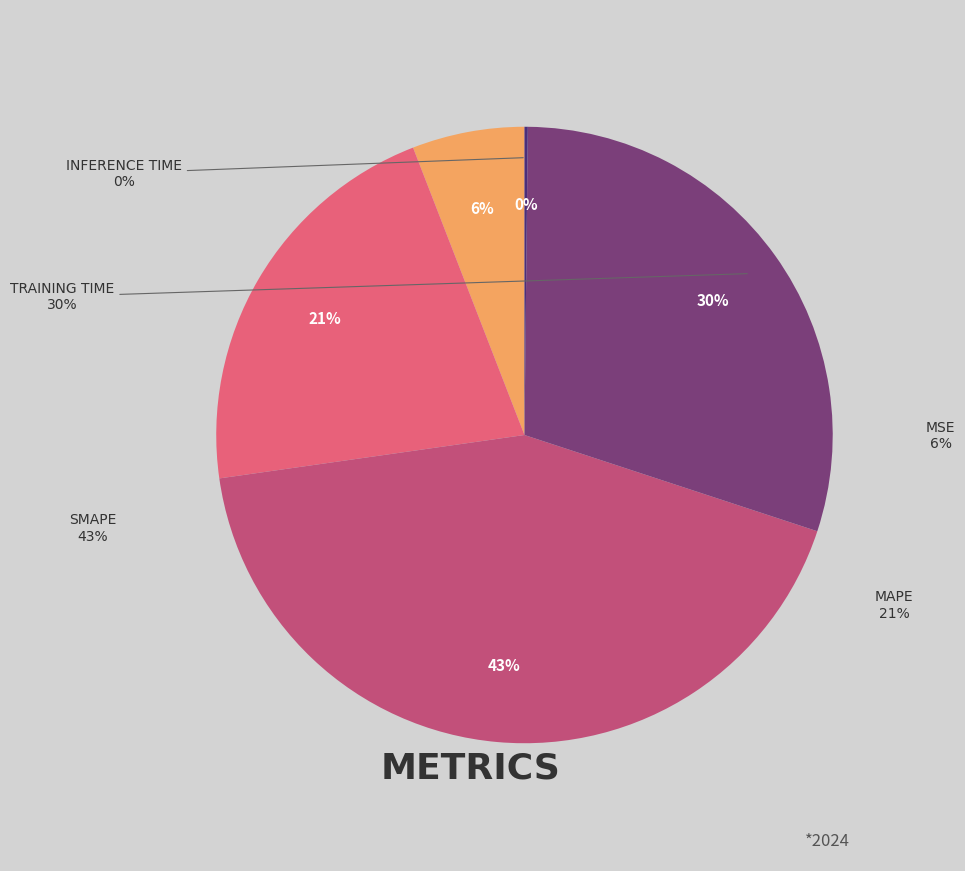

The SMAPE slice represents 43% of the pie. True or false?

True